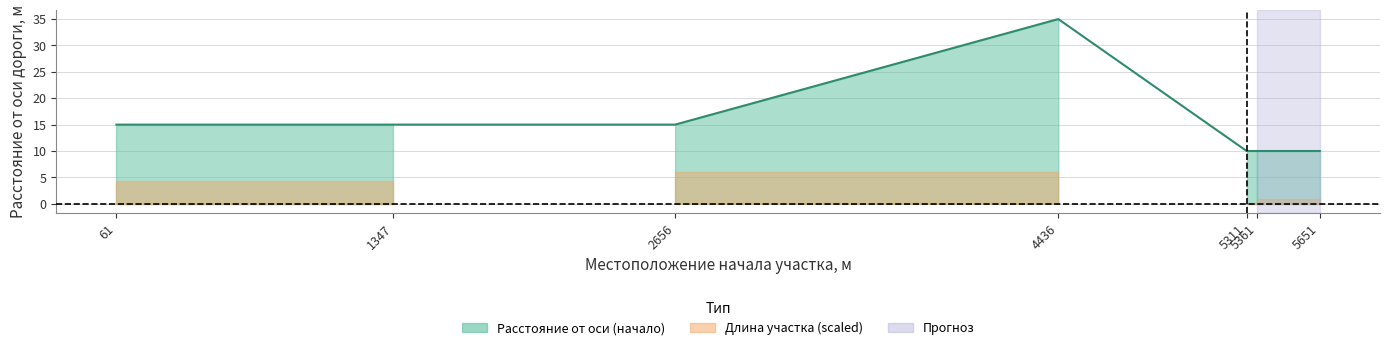

The chart shows a value of 10 at 5311. True or false?

True